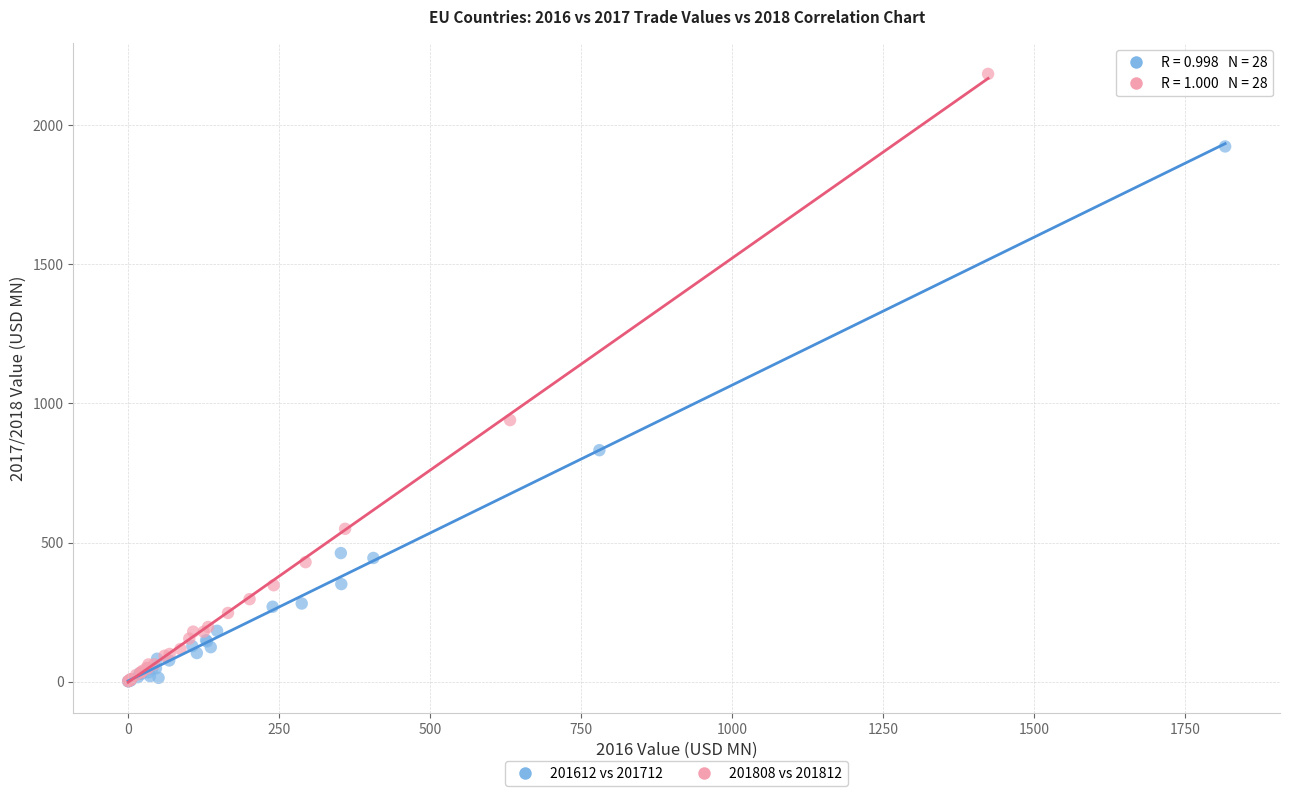

Which series reaches the maximum Y coordinate?

201808 vs 201812